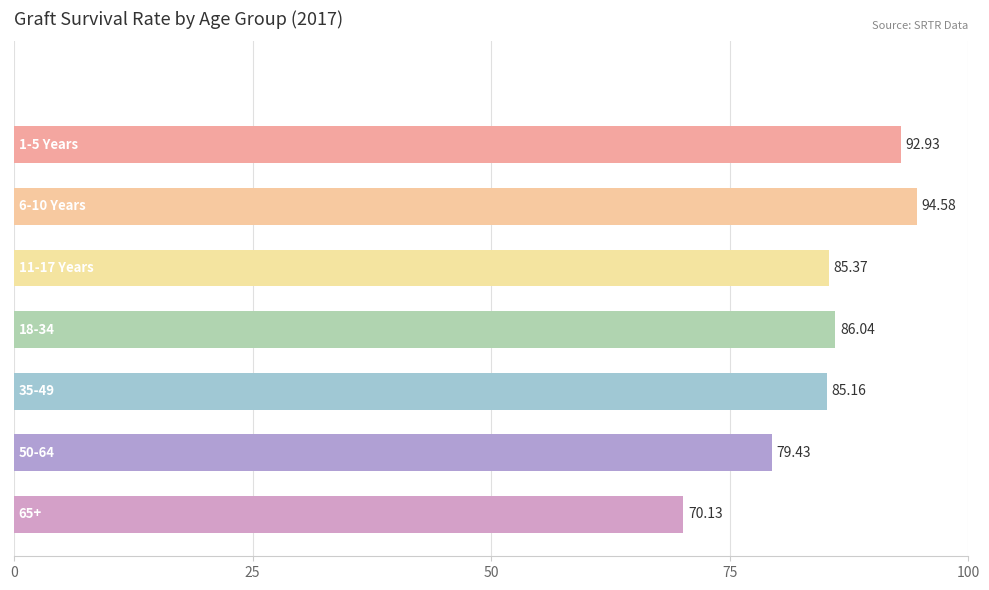

Count the number of categories in the chart.

8